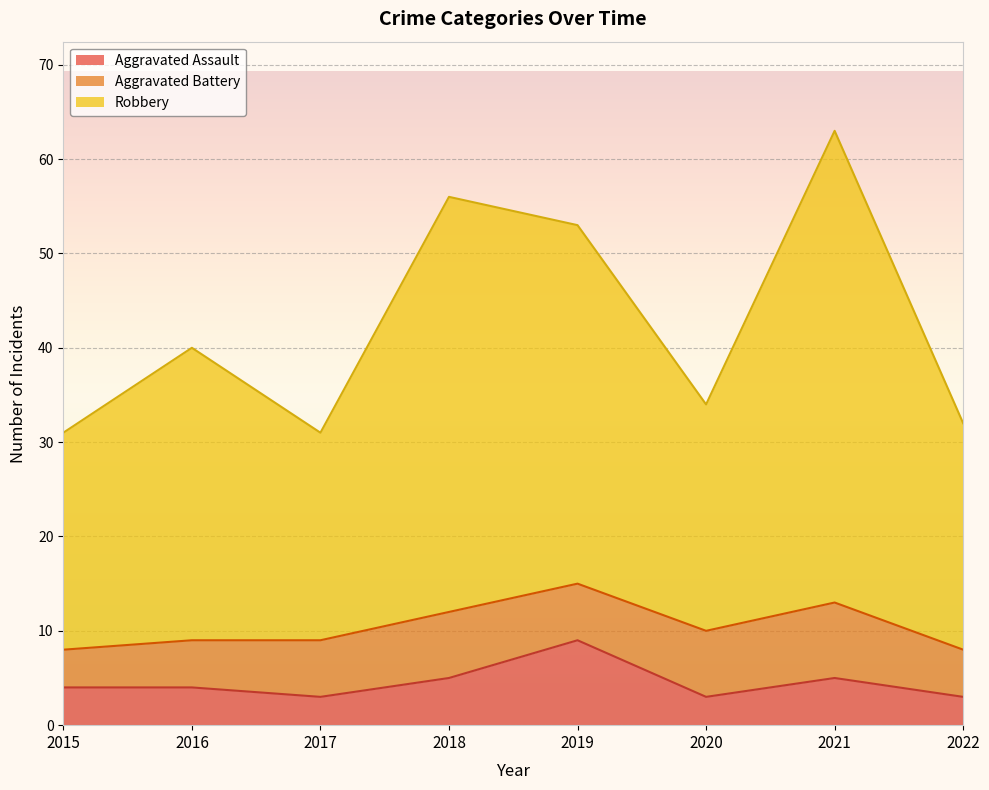

Which category has the highest value across all series?

2021